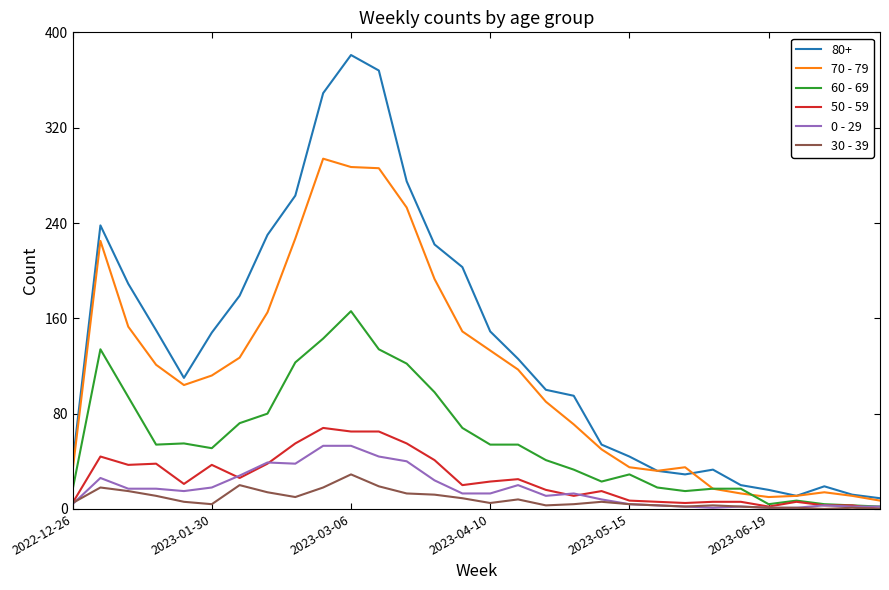

What is the maximum value for 0 - 29?

53